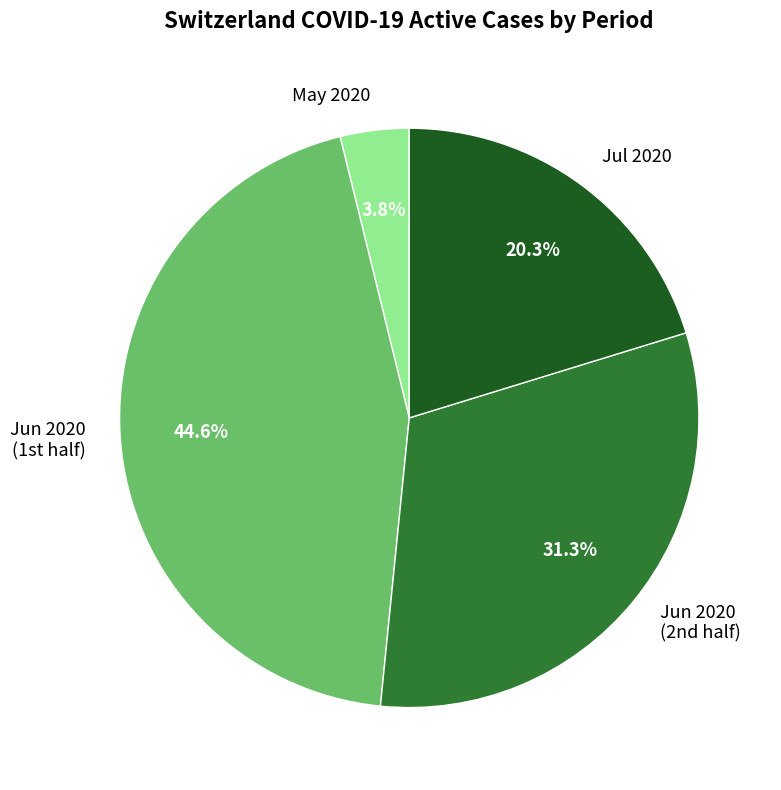

Which slice is the smallest?

May 2020